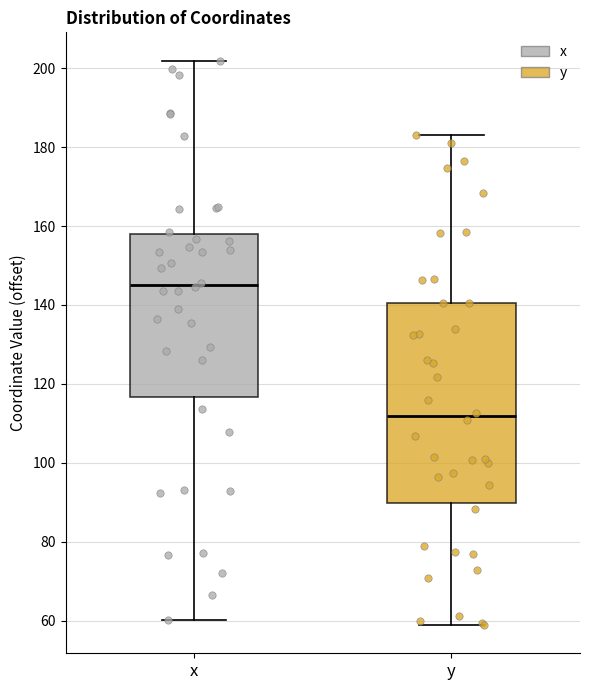

Reading left to right, read every box against the y-axis: the position of its median line, the range the box covers, and the ends of its whiskers. The values are not printed on the chart, so give them approximately, as read against the axis.

x: median 146, box 116 to 158, whiskers 60 to 202
y: median 112, box 90 to 140, whiskers 58 to 182